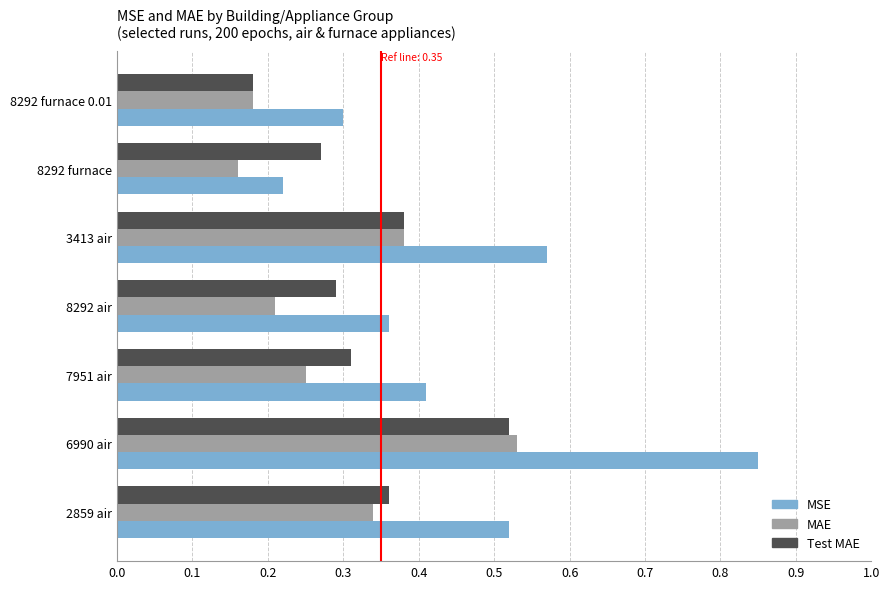

At which label is Test MAE closest to 0?

8292 furnace 0.01